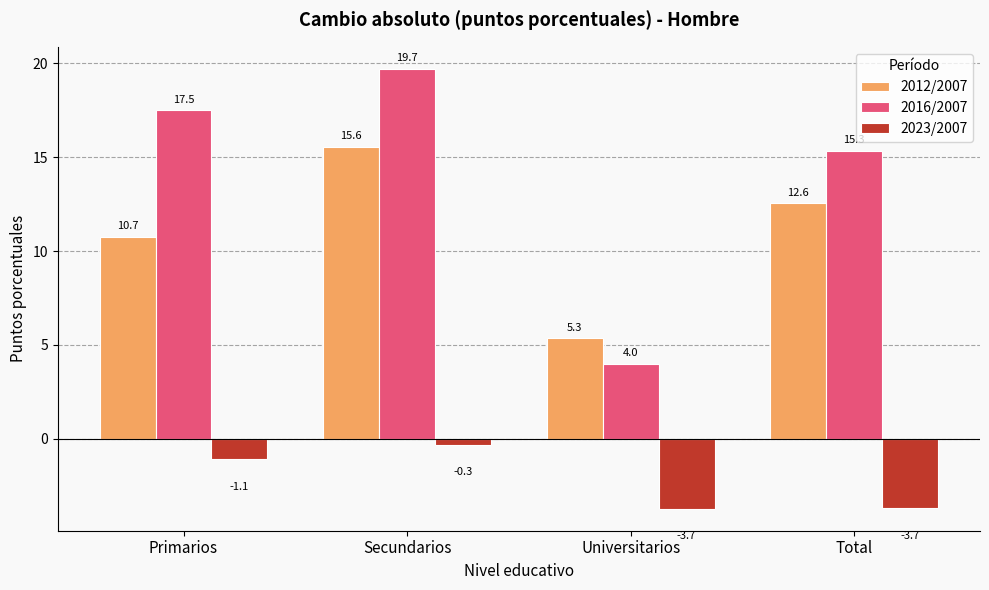

Are the bars horizontal?

No